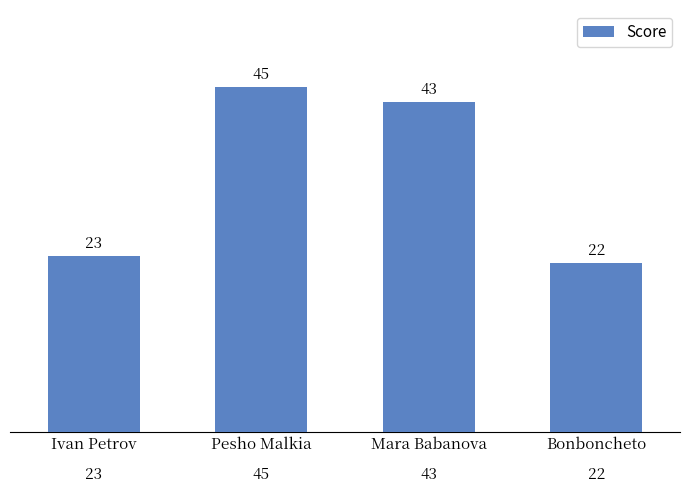

Count the number of data series in this chart.

1